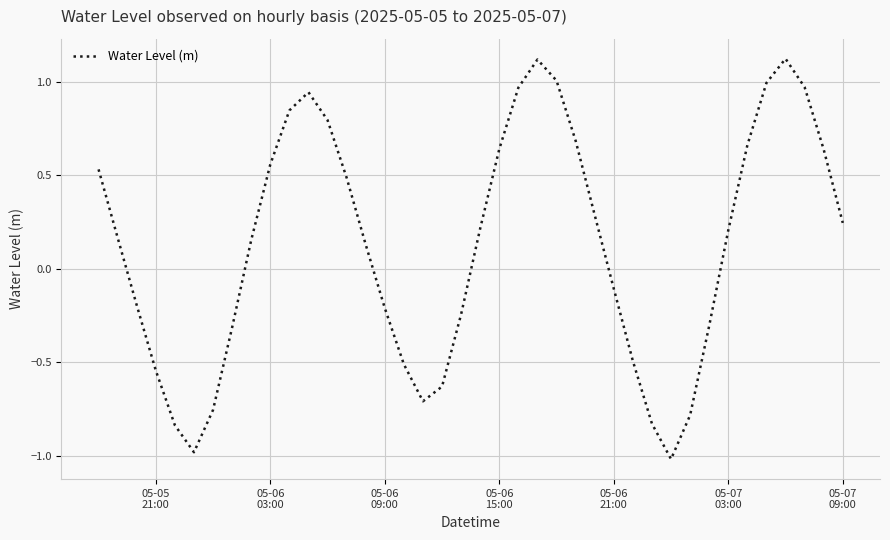

What is the difference between the maximum and minimum values?

2.1